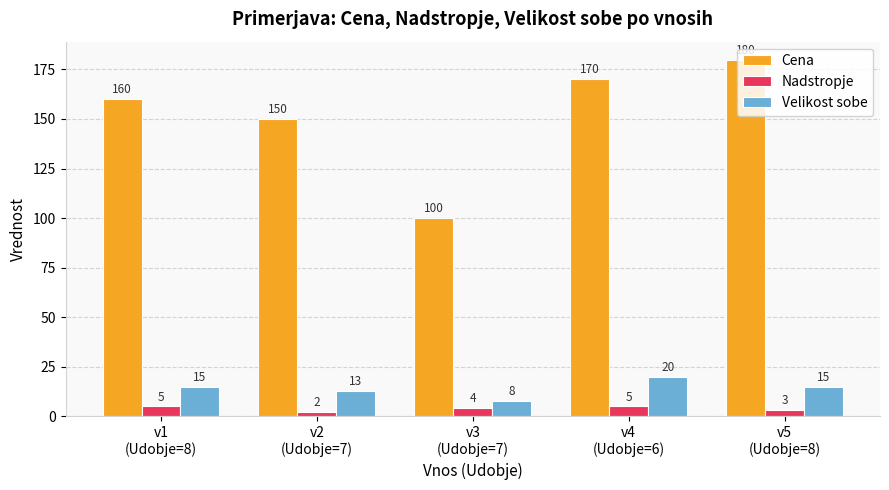

Reading left to right, what are all the values shown in this chart?

Cena: v1
(Udobje=8)=160	v2
(Udobje=7)=150	v3
(Udobje=7)=100	v4
(Udobje=6)=170	v5
(Udobje=8)=180
Nadstropje: v1
(Udobje=8)=5	v2
(Udobje=7)=2	v3
(Udobje=7)=4	v4
(Udobje=6)=5	v5
(Udobje=8)=3
Velikost sobe: v1
(Udobje=8)=15	v2
(Udobje=7)=13	v3
(Udobje=7)=8	v4
(Udobje=6)=20	v5
(Udobje=8)=15